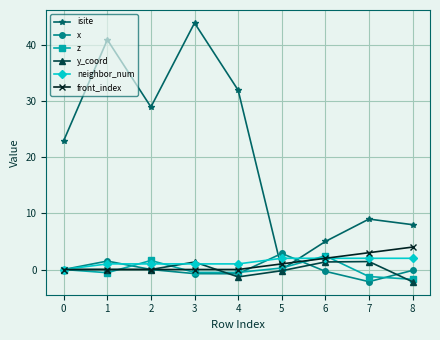

What is the minimum value for z?

-1.7